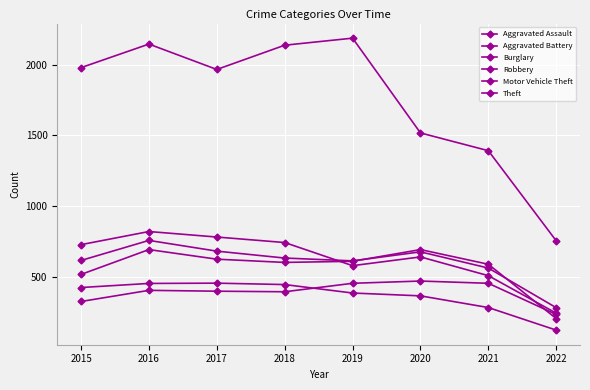

Reading right to left, extract all data points from this chart.

Aggravated Assault: 2022=231	2021=452	2020=468	2019=452	2018=392	2017=396	2016=402	2015=323
Aggravated Battery: 2022=202	2021=587	2020=691	2019=608	2018=600	2017=623	2016=691	2015=515
Burglary: 2022=120	2021=280	2020=363	2019=383	2018=443	2017=453	2016=451	2015=422
Robbery: 2022=240	2021=506	2020=639	2019=577	2018=741	2017=780	2016=819	2015=726
Motor Vehicle Theft: 2022=279	2021=560	2020=675	2019=611	2018=631	2017=680	2016=756	2015=614
Theft: 2022=753	2021=1392	2020=1518	2019=2190	2018=2140	2017=1968	2016=2148	2015=1981